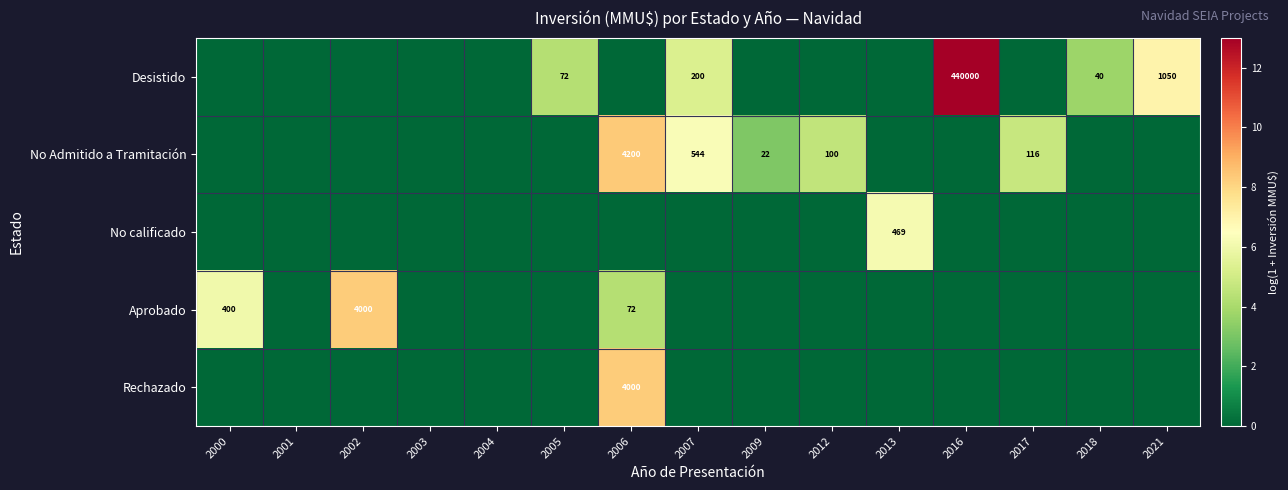

Which category has the highest value across all series?

2016